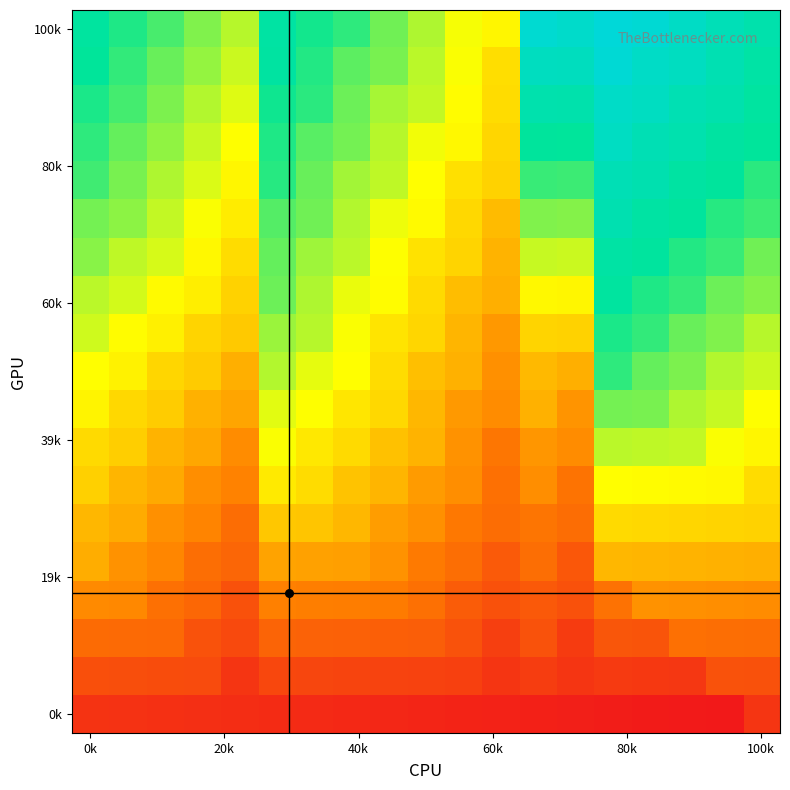

How many categories are shown in the chart?

19